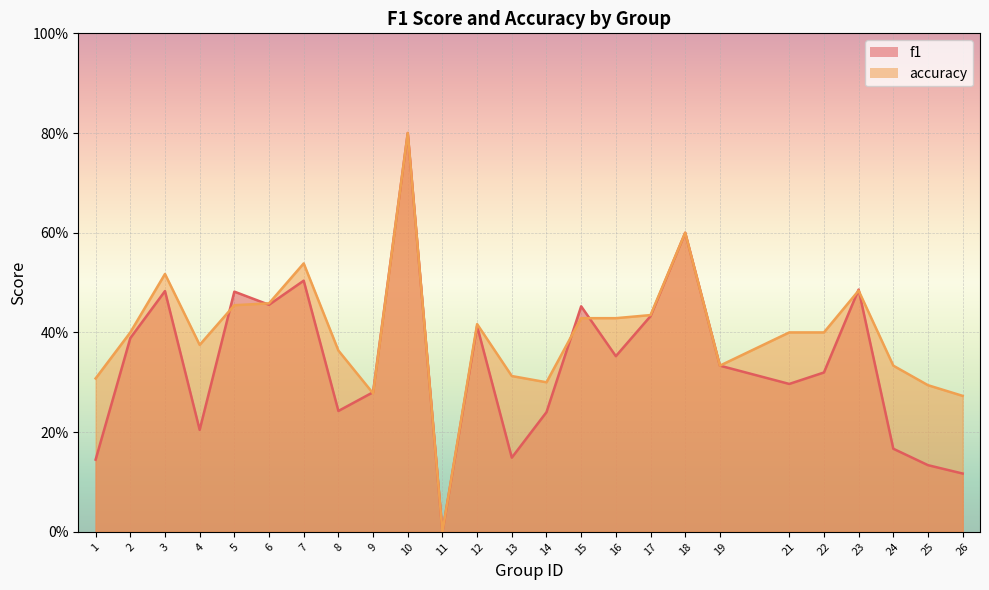

What is the total value across all series at 12?

0.8